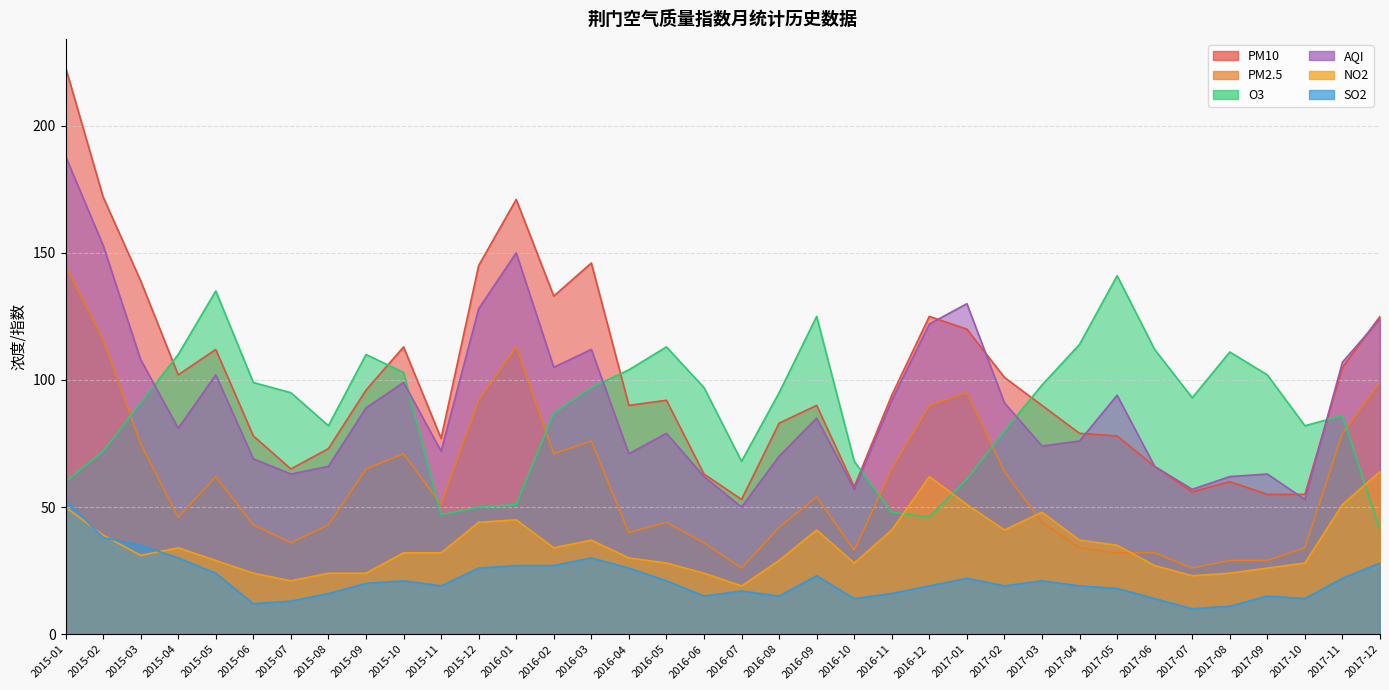

Which label corresponds to the smallest value in the chart?

2017-07